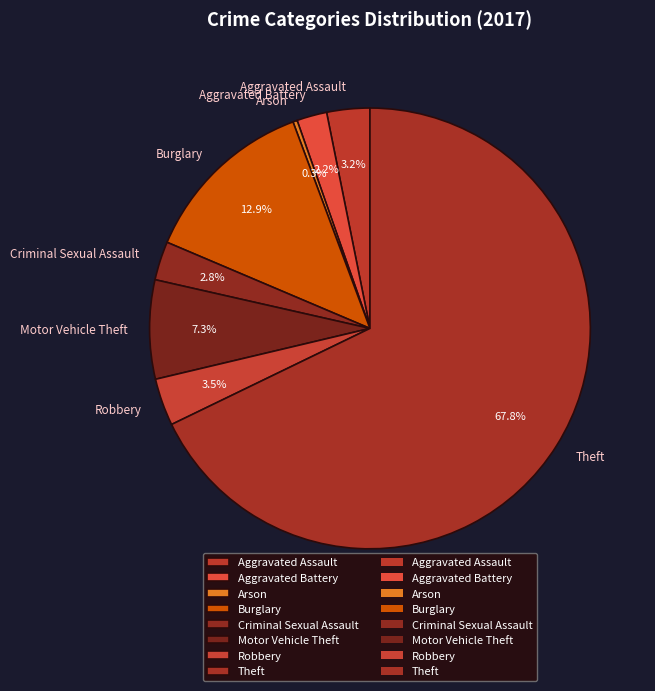

Does any single category account for the majority?

Yes